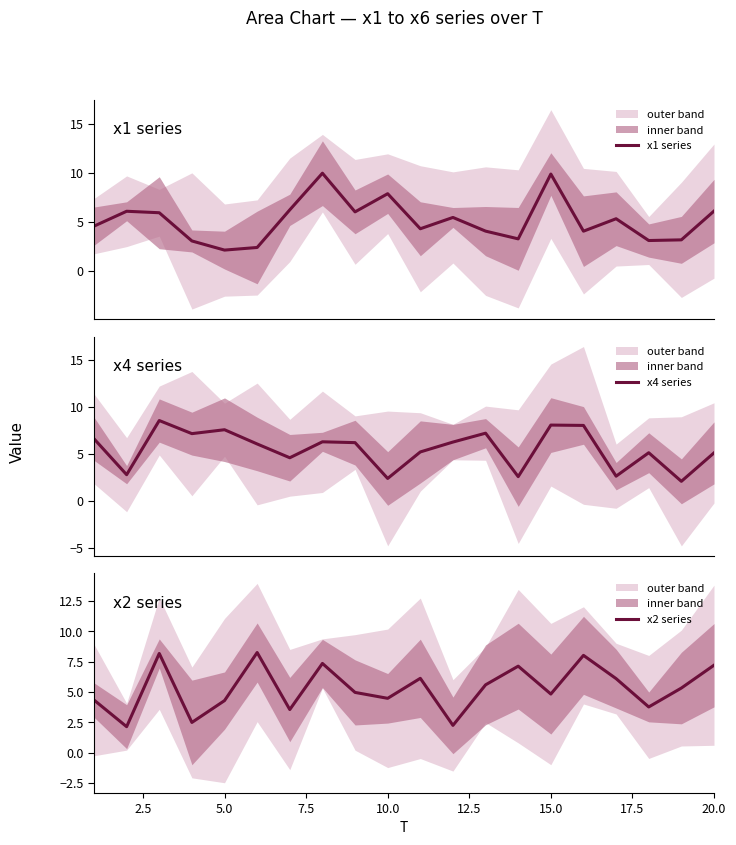

What position from the left is 2.5?

2